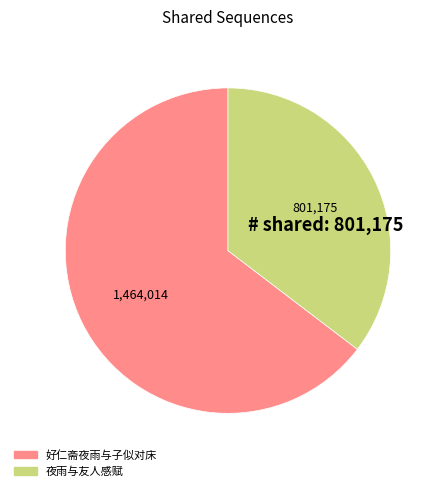

Is there any slice that represents more than half of the pie?

Yes